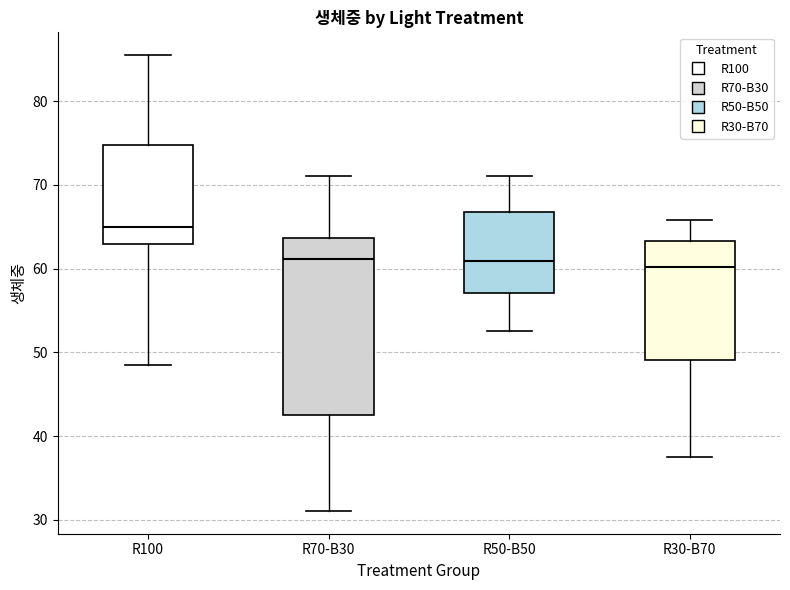

Which box is the tallest, from its lower edge to its upper edge?

R70-B30